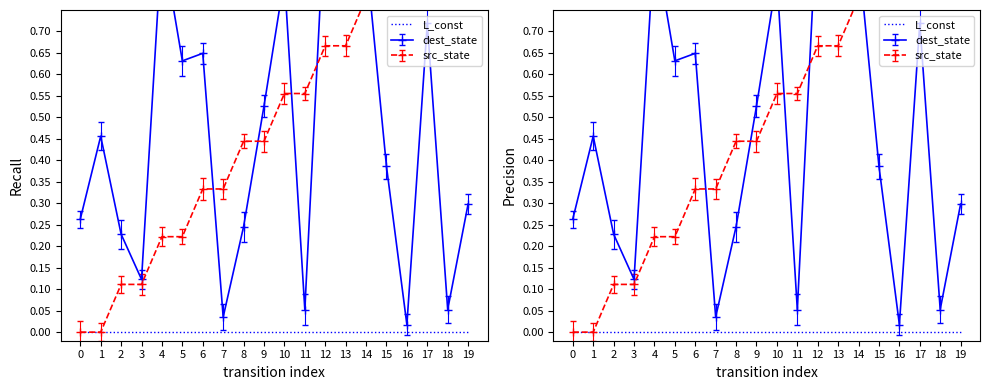

Reading left to right, list all the values displayed in this chart.

source_state: 0.0	0.0	0.1	0.1	0.2	0.2	0.3	0.3	0.4	0.4	0.6	0.6	0.7	0.7	0.8	0.8	0.9	0.9	1.0	1.0
destination_state: 0.3	0.5	0.2	0.1	0.9	0.6	0.6	0.0	0.2	0.5	0.8	0.1	1.0	0.8	0.9	0.4	0.0	0.7	0.1	0.3